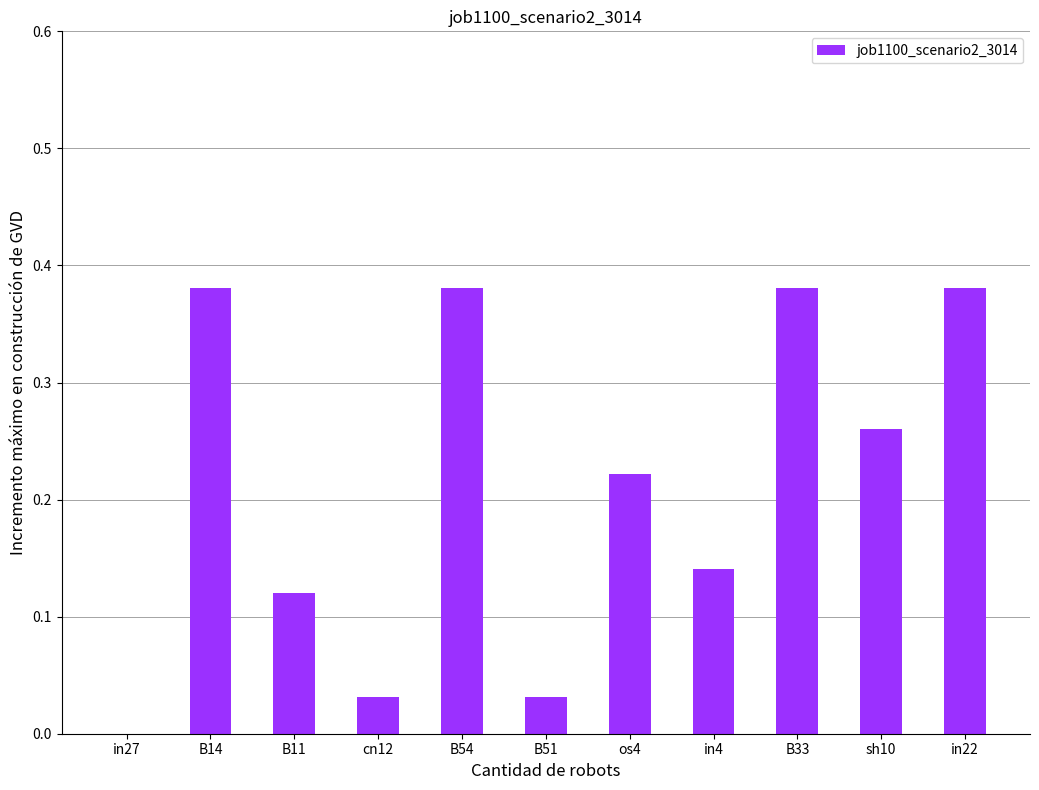

The value at in27 is 0.1. True or false?

False